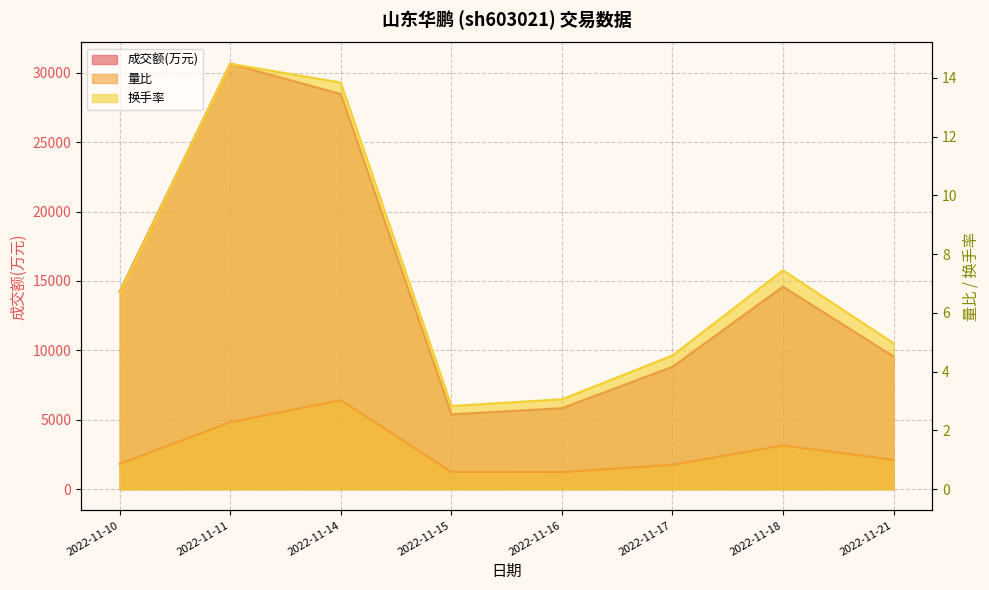

In 量比, how many points are higher than both neighbors (excluding endpoints)?

2